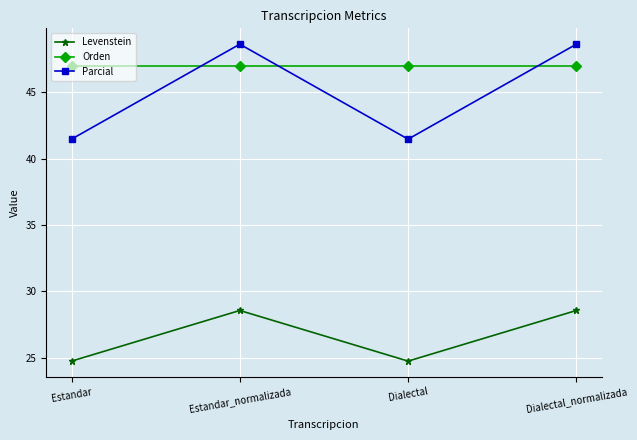

What is the label of the 1st point from the left?

Estandar